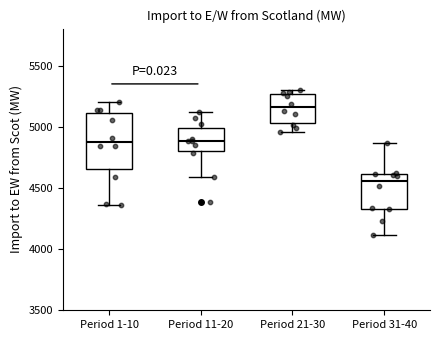

Reading left to right, read every box against the y-axis: the position of its median line, the range the box covers, and the ends of its whiskers. The values are not printed on the chart, so give them approximately, as read against the axis.

Period 1-10: median 4900, box 4650 to 5100, whiskers 4350 to 5200
Period 11-20: median 4900, box 4800 to 5000, whiskers 4600 to 5100
Period 21-30: median 5150, box 5050 to 5250, whiskers 4950 to 5300
Period 31-40: median 4550, box 4350 to 4600, whiskers 4100 to 4850